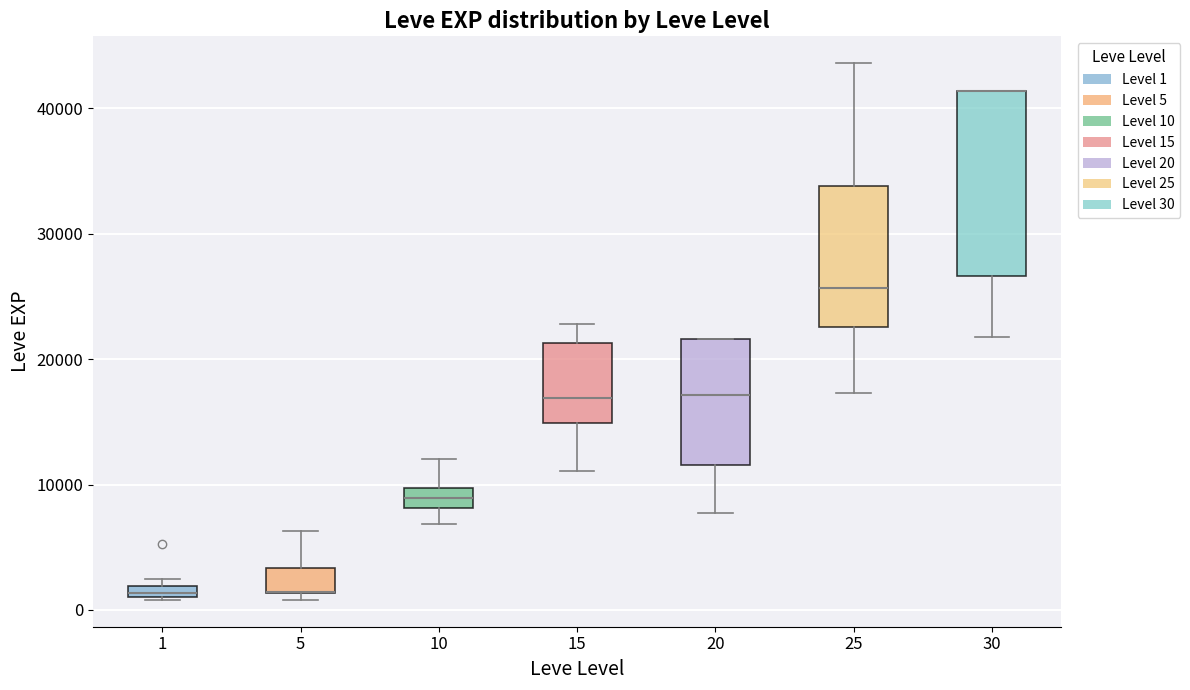

Comparing the boxes themselves (not the whiskers), which one is the tallest?

30